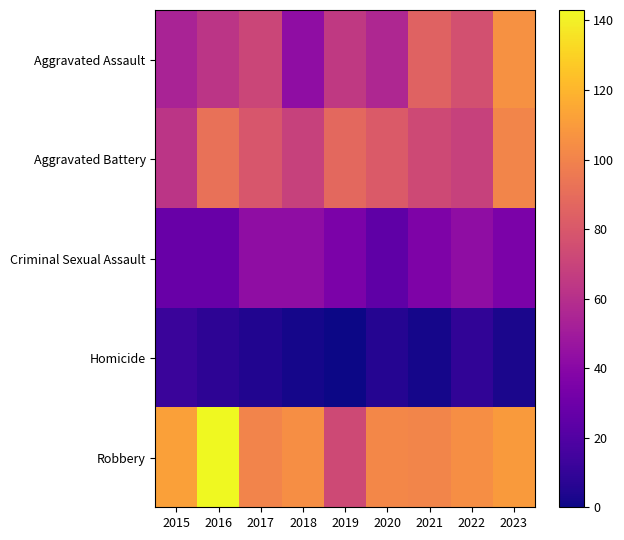

What is the total value across all series at 2019?

261